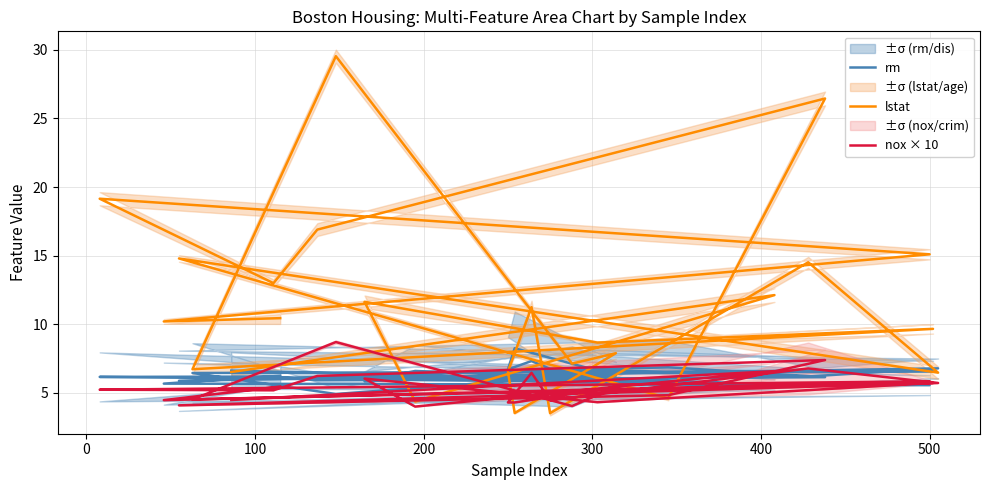

Is this an area chart (filled region under the line)?

No